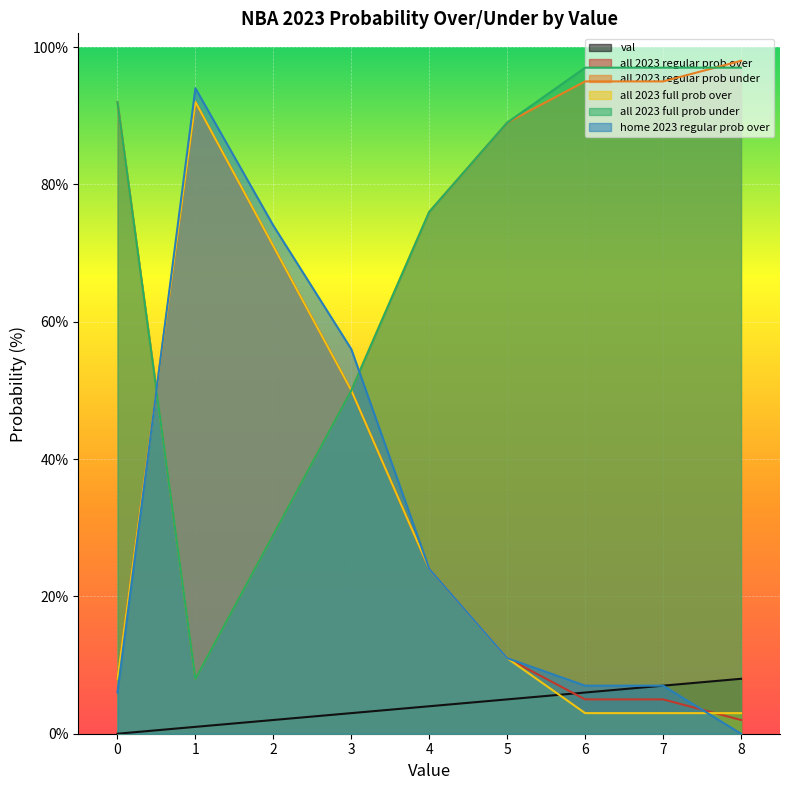

At which label is all 2023 full prob over closest to 47?

3